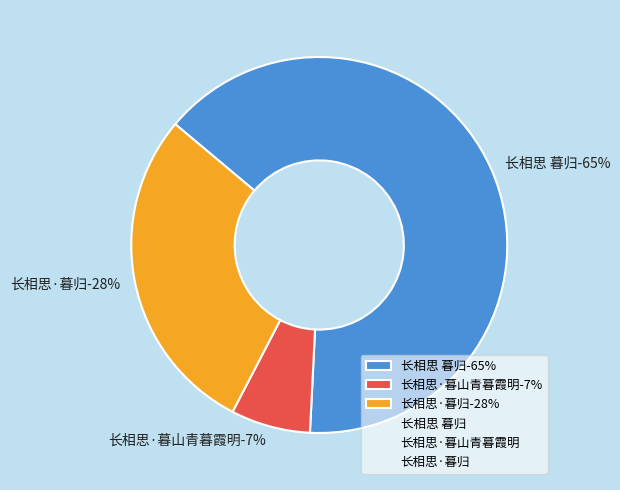

Which category has the biggest portion of the pie?

长相思 暮归